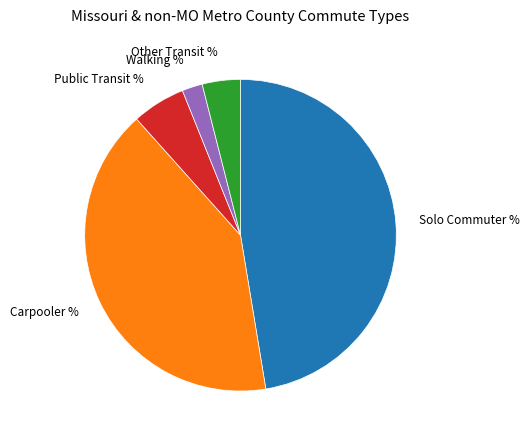

Is there a majority slice in this chart?

No